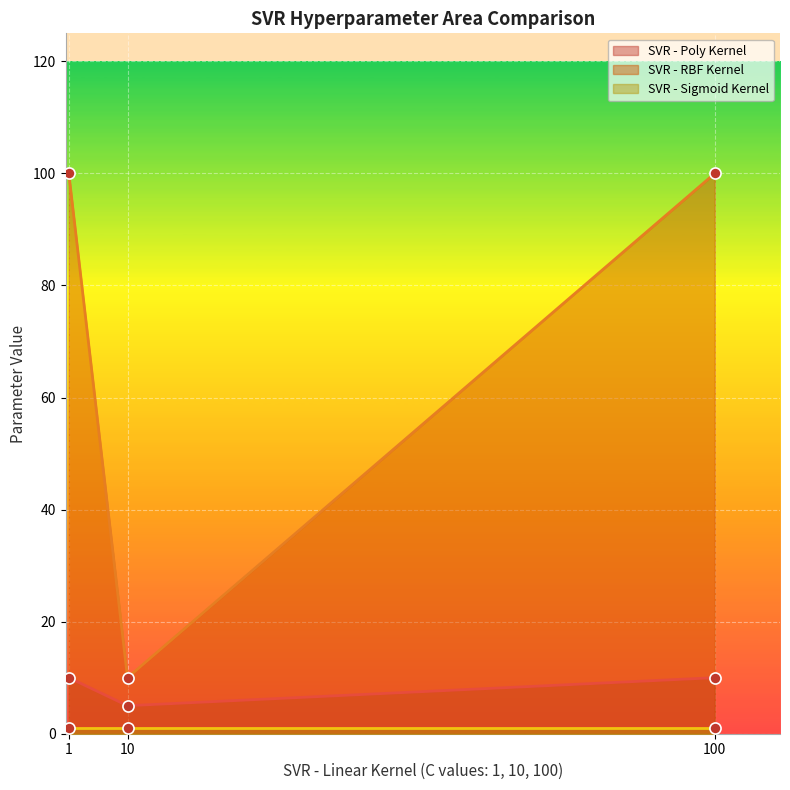

What is the value of the SVR - Poly Kernel point at the 2nd from the left?

5